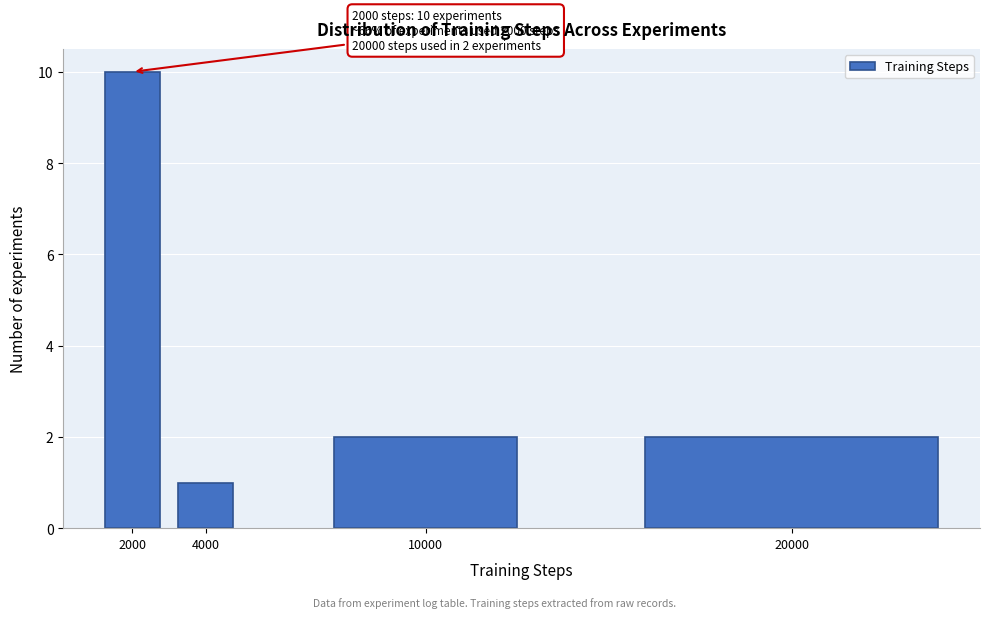

Reading left to right, extract all data points from this chart.

10	1	2	2